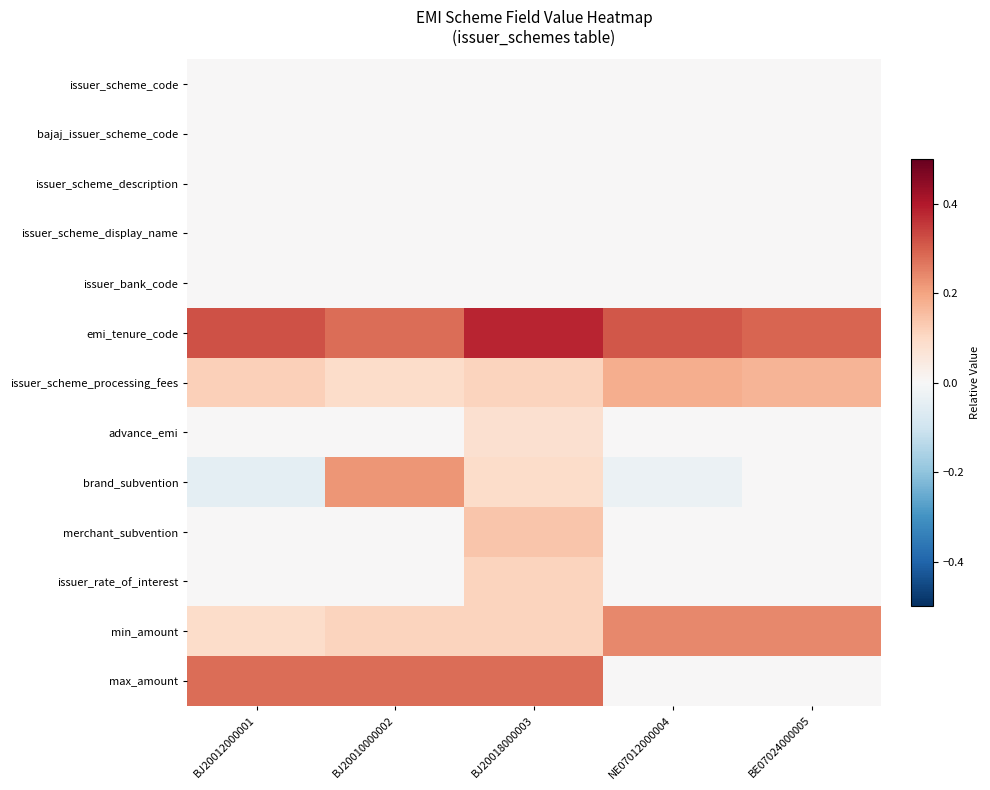

Reading left to right, transcribe all the data shown in this chart.

issuer_scheme_code: BJ20012000001=0.0	BJ20010000002=0.0	BJ20018000003=0.0	NE07012000004=0.0	BE07024000005=0.0
bajaj_issuer_scheme_code: BJ20012000001=0.0	BJ20010000002=0.0	BJ20018000003=0.0	NE07012000004=0.0	BE07024000005=0.0
issuer_scheme_description: BJ20012000001=0.0	BJ20010000002=0.0	BJ20018000003=0.0	NE07012000004=0.0	BE07024000005=0.0
issuer_scheme_display_name: BJ20012000001=0.0	BJ20010000002=0.0	BJ20018000003=0.0	NE07012000004=0.0	BE07024000005=0.0
issuer_bank_code: BJ20012000001=0.0	BJ20010000002=0.0	BJ20018000003=0.0	NE07012000004=0.0	BE07024000005=0.0
emi_tenure_code: BJ20012000001=0.3	BJ20010000002=0.3	BJ20018000003=0.4	NE07012000004=0.3	BE07024000005=0.3
issuer_scheme_processing_fees: BJ20012000001=0.1	BJ20010000002=0.1	BJ20018000003=0.1	NE07012000004=0.2	BE07024000005=0.2
advance_emi: BJ20012000001=0.0	BJ20010000002=0.0	BJ20018000003=0.1	NE07012000004=0.0	BE07024000005=0.0
brand_subvention: BJ20012000001=-0.1	BJ20010000002=0.2	BJ20018000003=0.1	NE07012000004=-0.0	BE07024000005=0.0
merchant_subvention: BJ20012000001=0.0	BJ20010000002=0.0	BJ20018000003=0.1	NE07012000004=0.0	BE07024000005=0.0
issuer_rate_of_interest: BJ20012000001=0.0	BJ20010000002=0.0	BJ20018000003=0.1	NE07012000004=0.0	BE07024000005=0.0
min_amount: BJ20012000001=0.1	BJ20010000002=0.1	BJ20018000003=0.1	NE07012000004=0.2	BE07024000005=0.2
max_amount: BJ20012000001=0.3	BJ20010000002=0.3	BJ20018000003=0.3	NE07012000004=0.0	BE07024000005=0.0